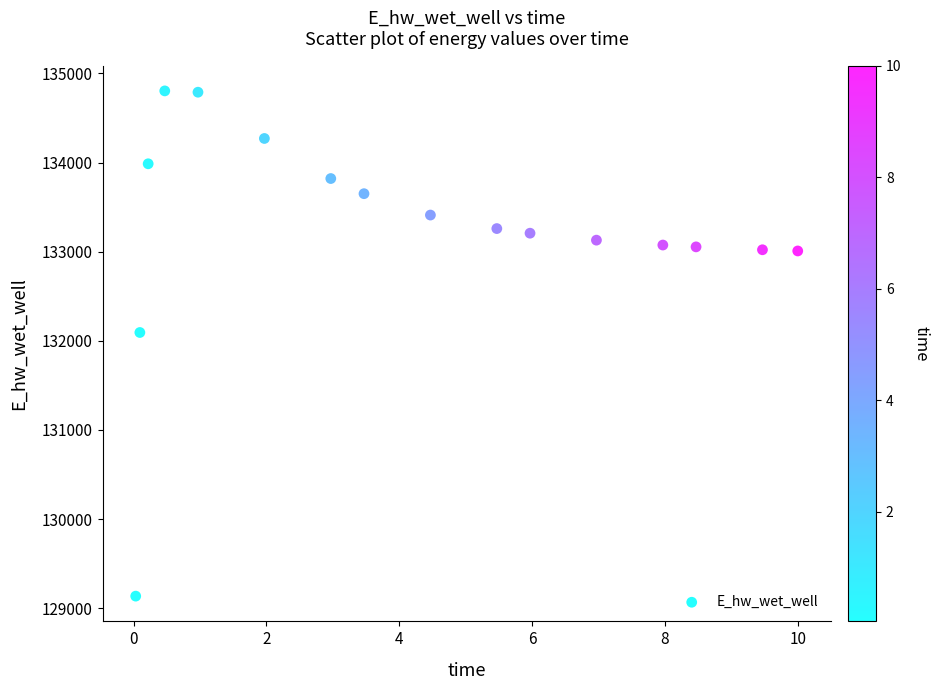

What Y value in the scatter plot is closest to 131969?

132093.1